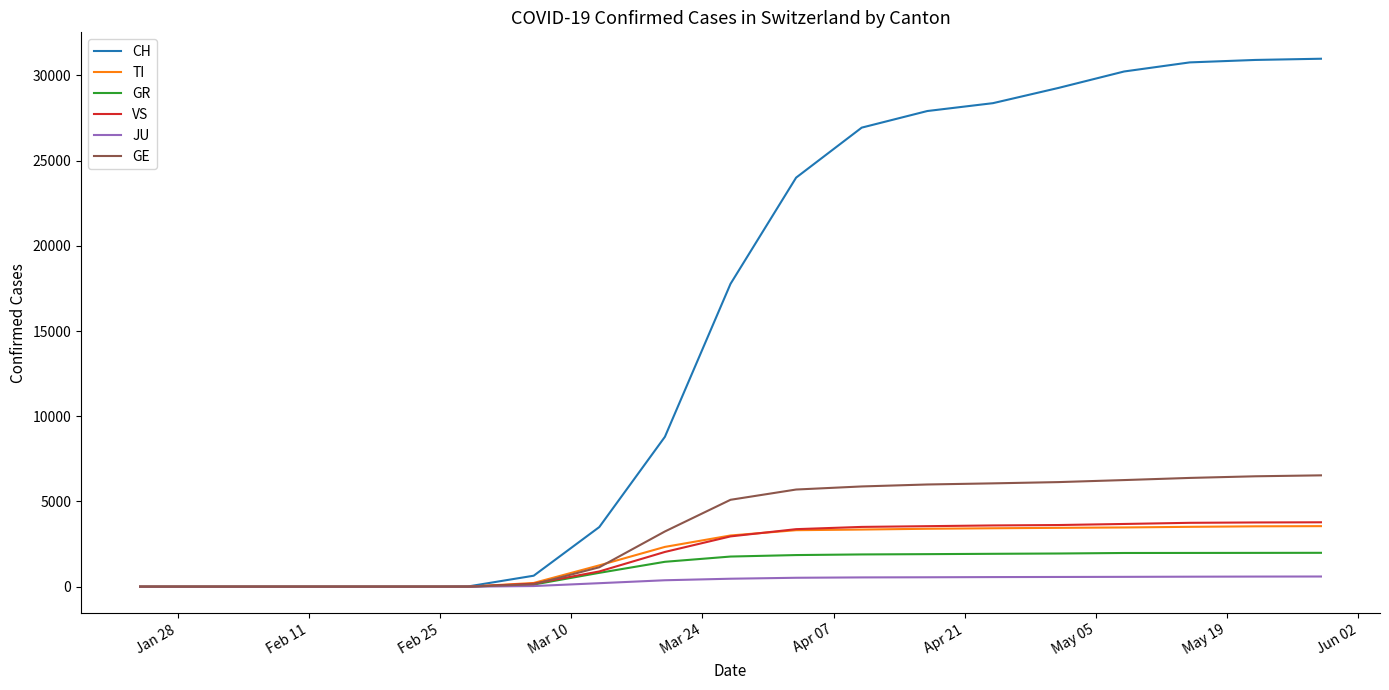

What is the maximum value shown in the chart?

30976